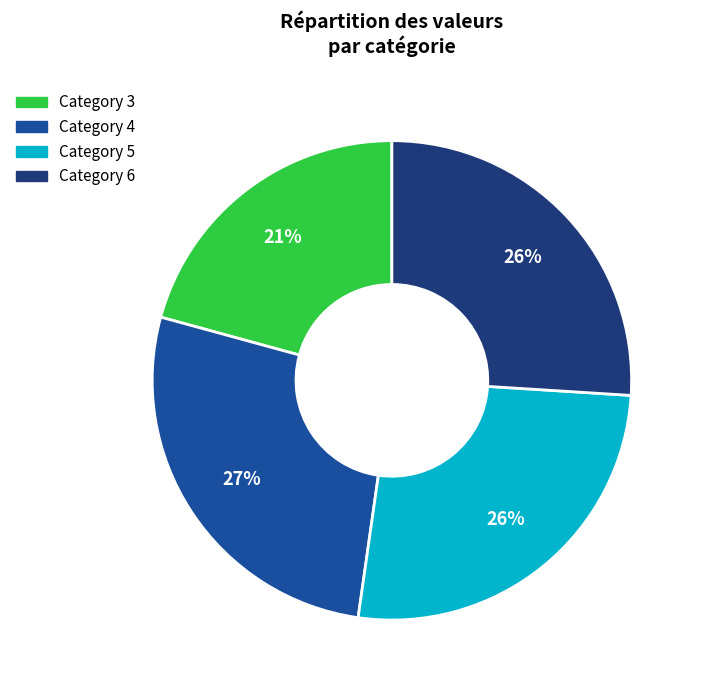

Is there any slice that represents more than half of the pie?

No